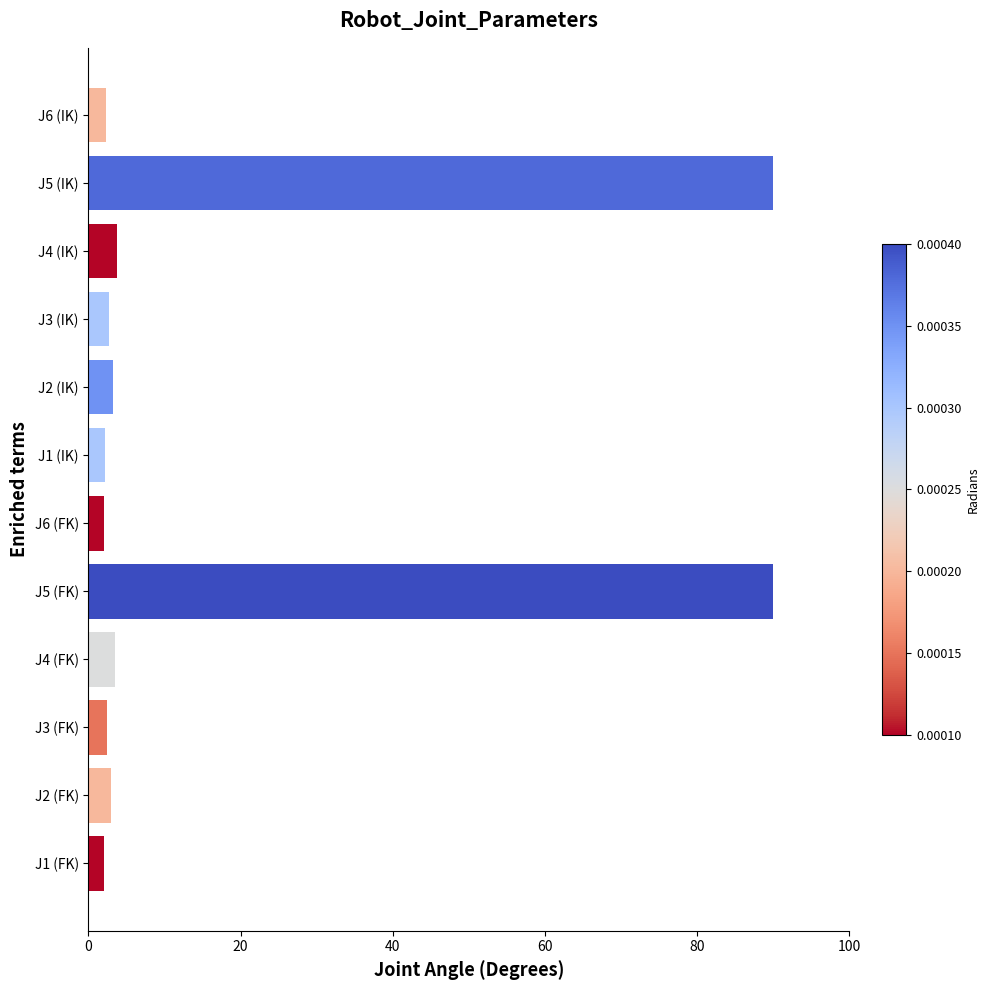

What is the minimum value shown in the chart?

2.0